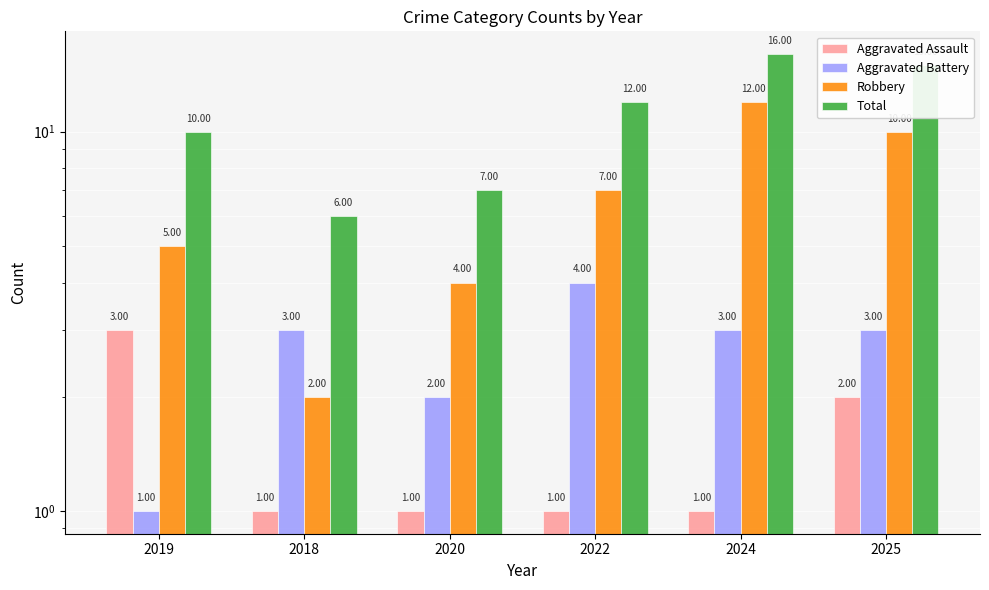

At how many categories does at least one series exceed 3?

6